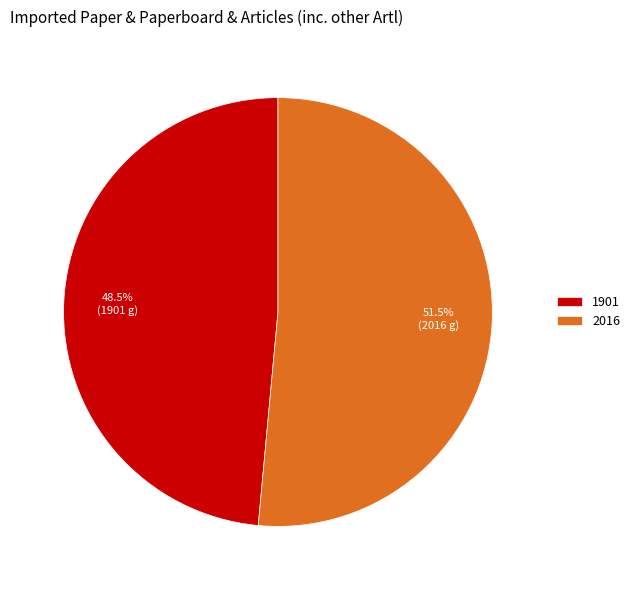

Which category has the biggest portion of the pie?

2016